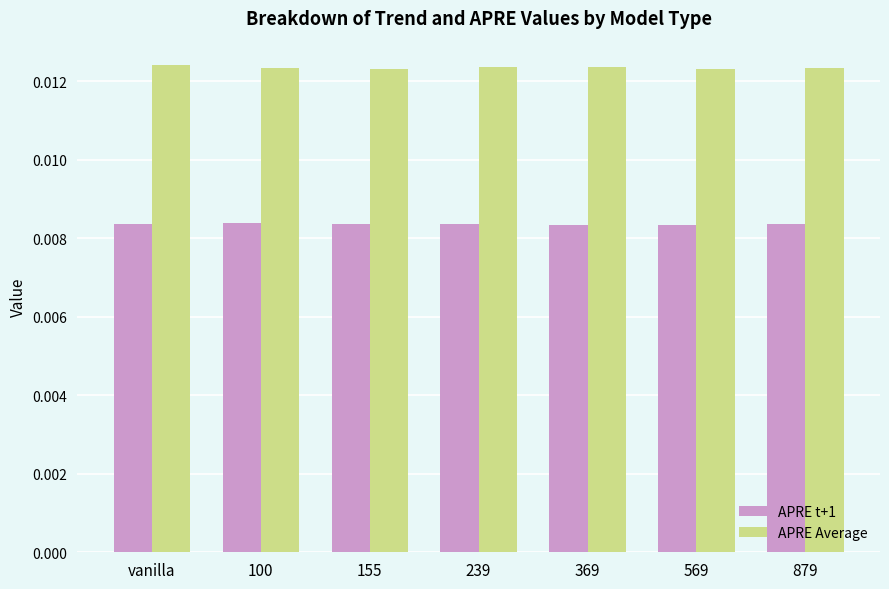

How many APRE Average values are between 0 and 1?

7